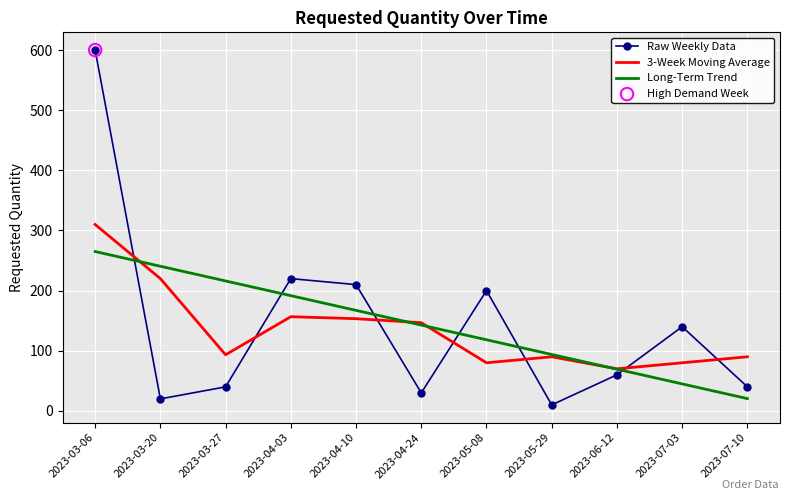

At how many categories does at least one series exceed 540?

1